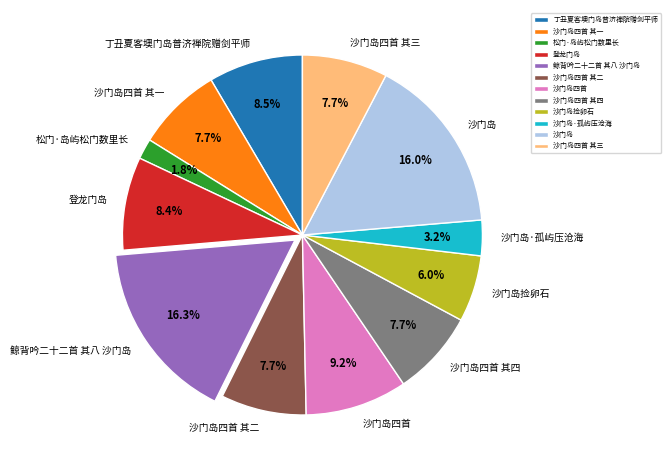

Does any single category account for the majority?

No